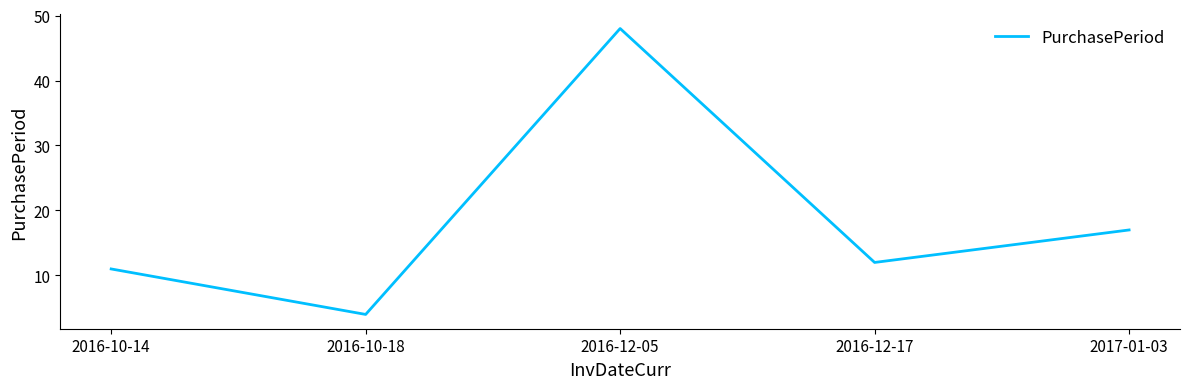

Reading right to left, what are all the values shown in this chart?

2017-01-03=17	2016-12-17=12	2016-12-05=48	2016-10-18=4	2016-10-14=11